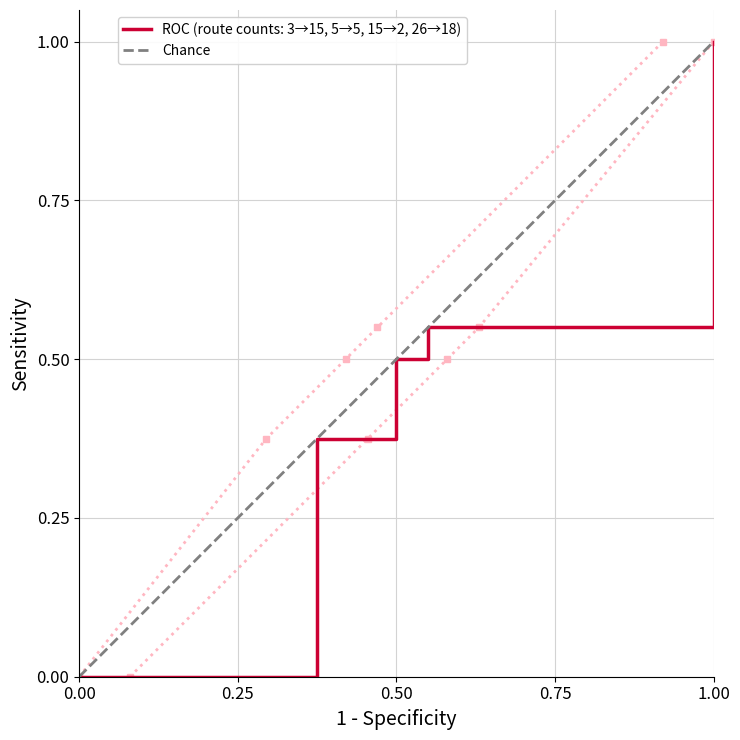

The ROC (route counts: 3→15, 5→5, 15→2, 26→18) series shows 0.0 at 0.00. True or false?

True